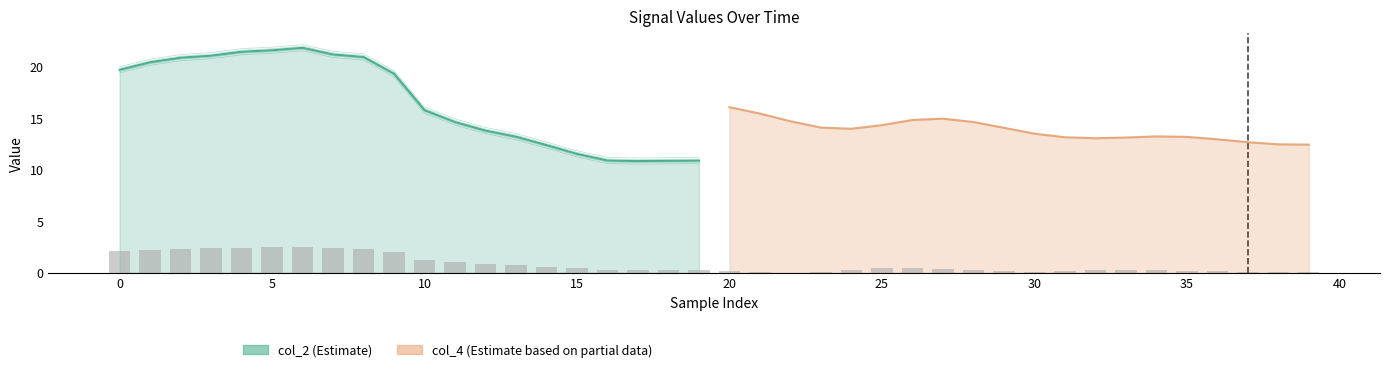

The value at 5 is 2.3. True or false?

True